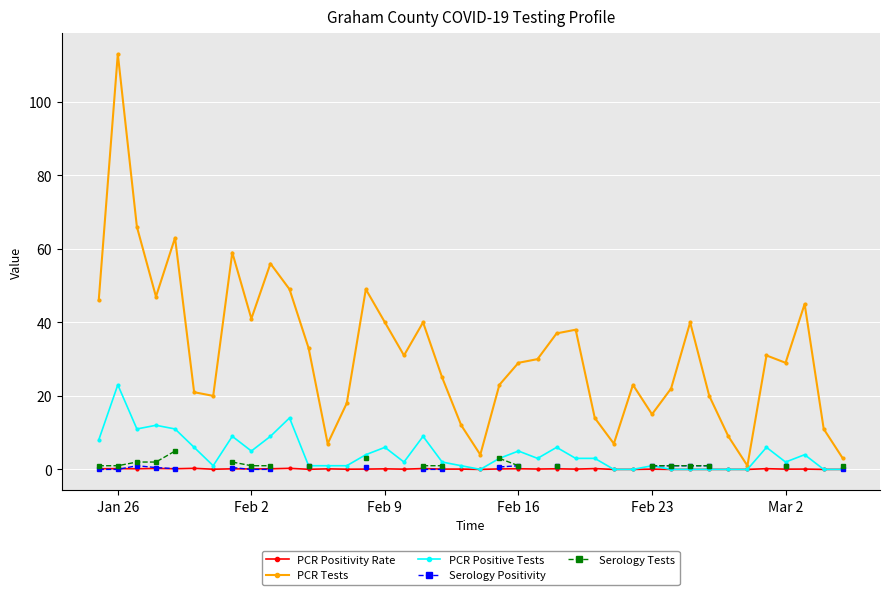

True or false: PCR Positive Tests and Serology Positivity cross at least once.

False